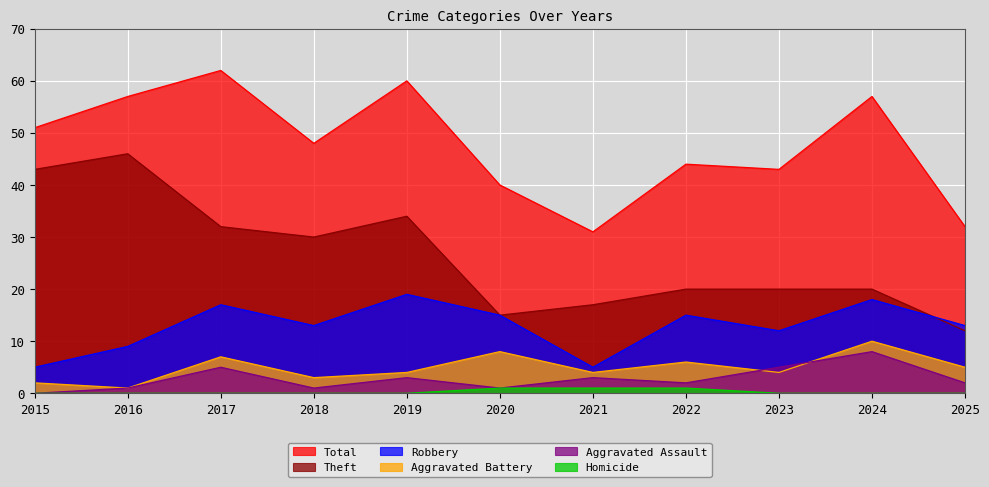

What is the value of the Aggravated Battery point at the 10th from the left?

10